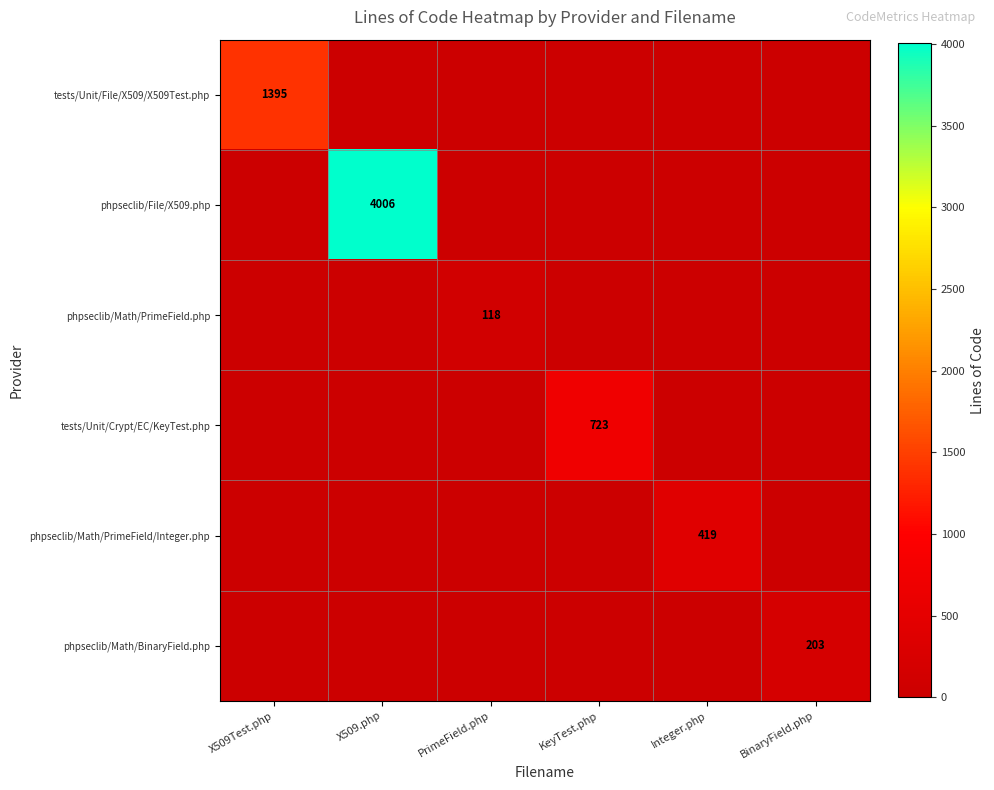

Between BinaryField.php and X509Test.php, which is larger?

X509Test.php